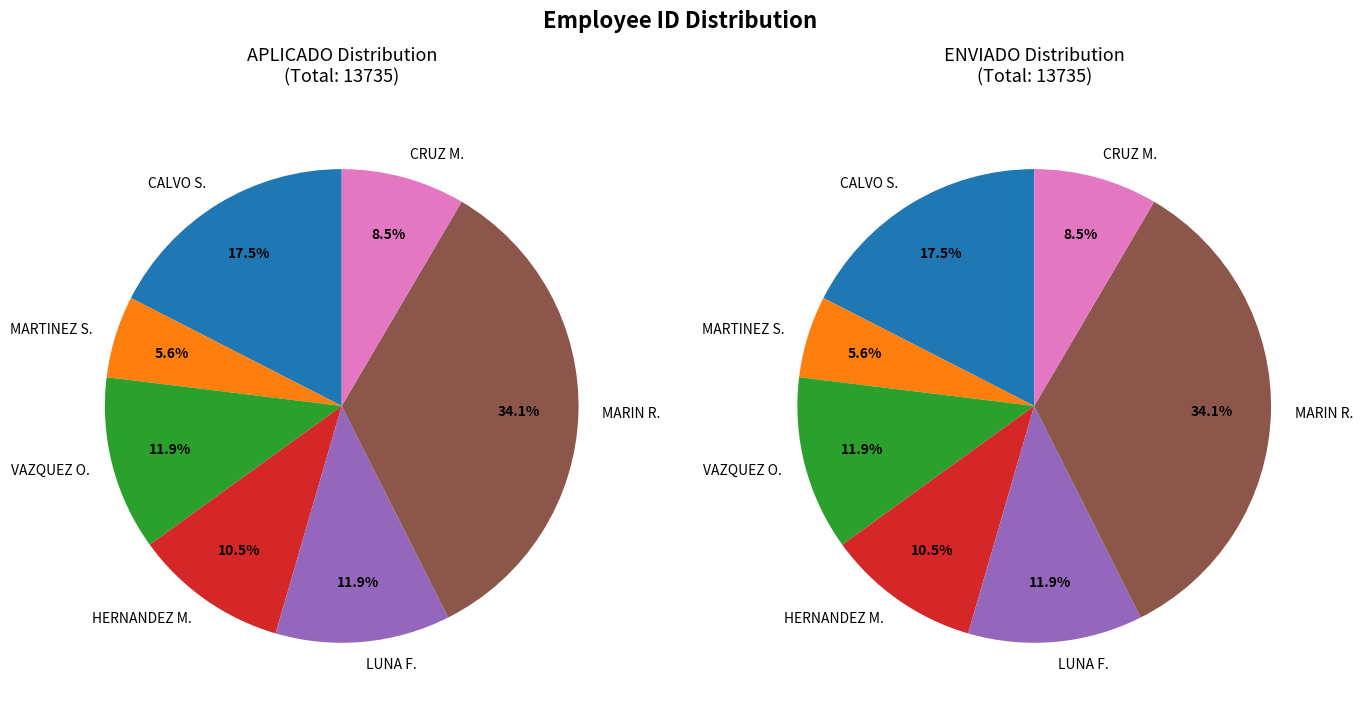

Is MARIN RESENDIZ JUAN CARLOS the majority of the pie?

No